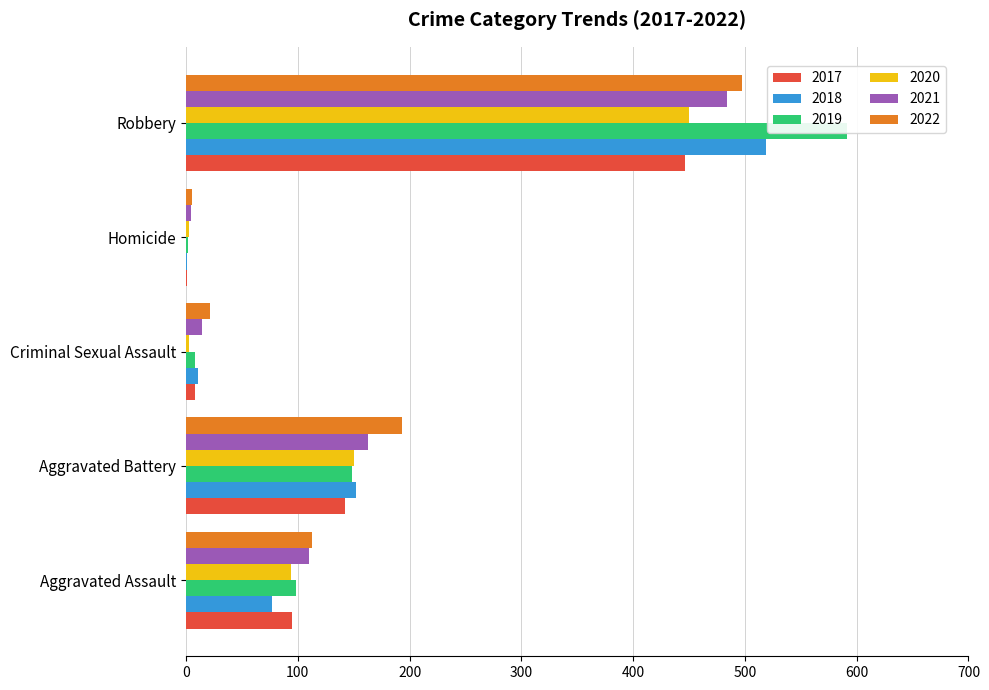

Between Aggravated Assault and Aggravated Battery, which is larger?

Aggravated Battery